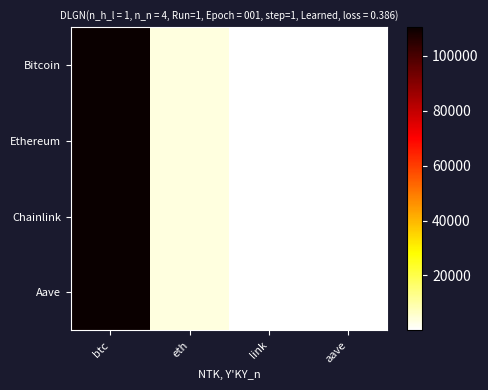

Between btc and aave, which series saw the biggest shift?

Bitcoin